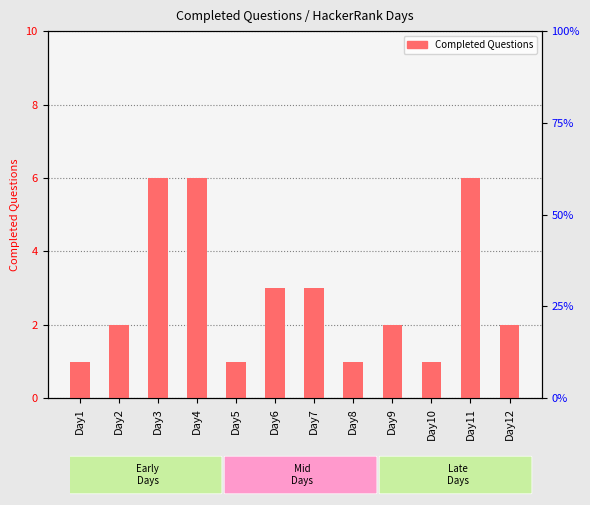

Reading left to right, what are all the values shown in this chart?

Day1=1	Day2=2	Day3=6	Day4=6	Day5=1	Day6=3	Day7=3	Day8=1	Day9=2	Day10=1	Day11=6	Day12=2